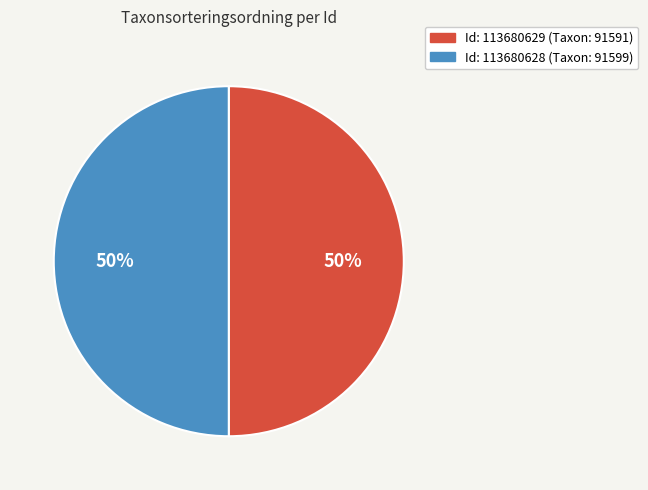

Count the number of slices in the pie.

2